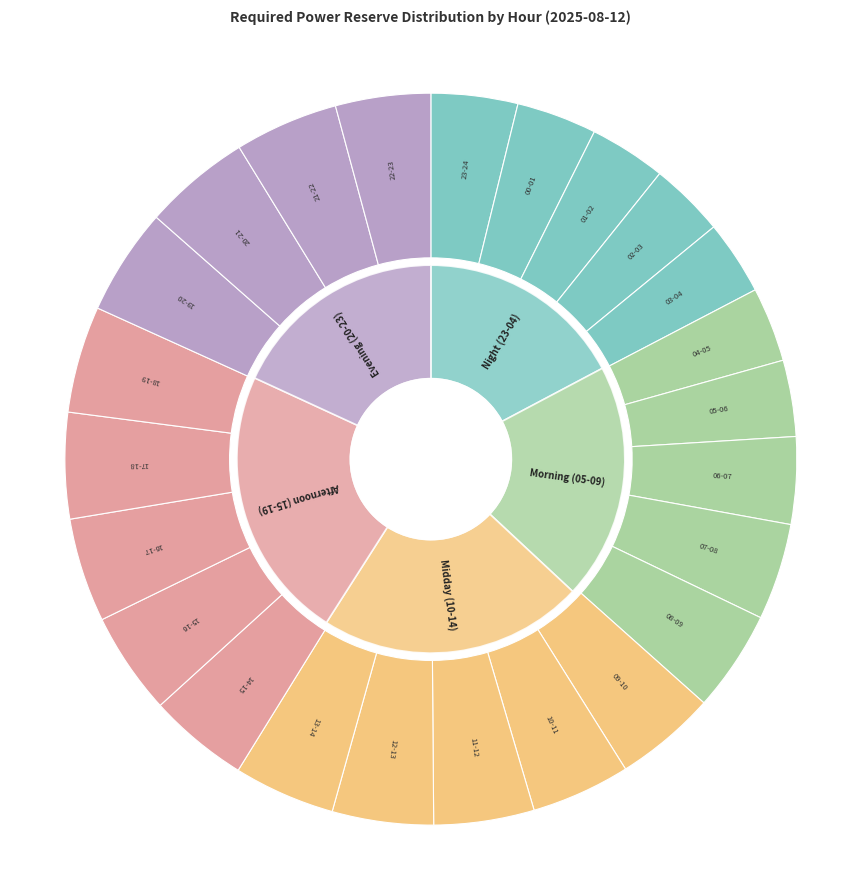

The 17-18 slice represents 13% of the pie. True or false?

False